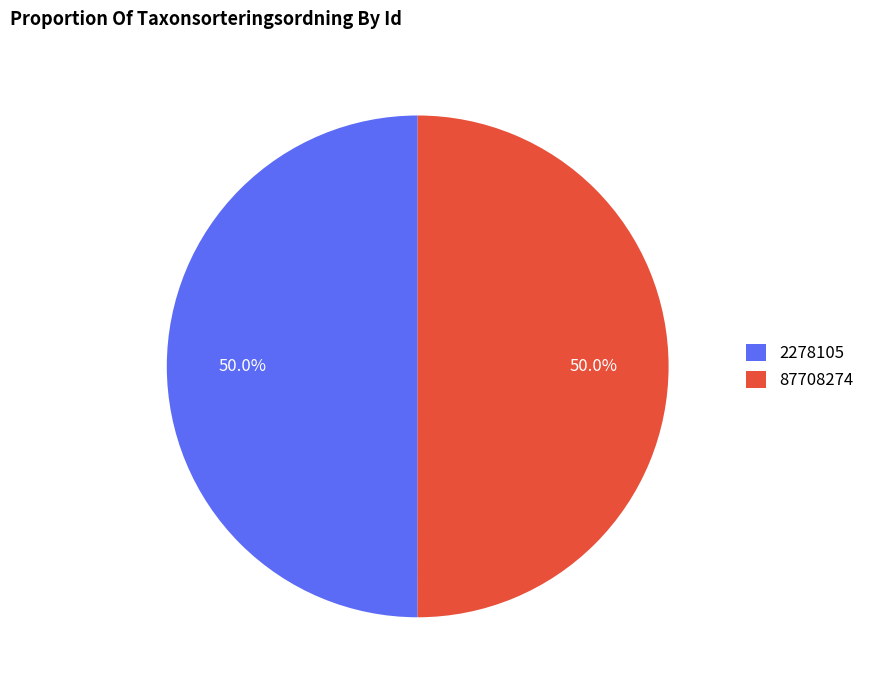

Is the sum of 2278105 and 87708274 greater than half?

Yes